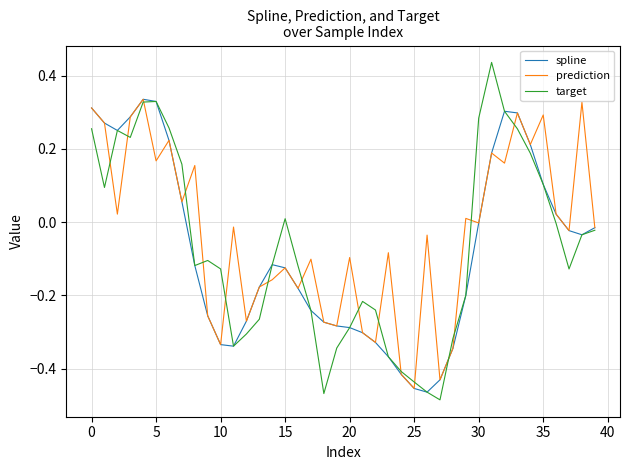

True or false: spline has more than 2 points higher than both neighbors.

True